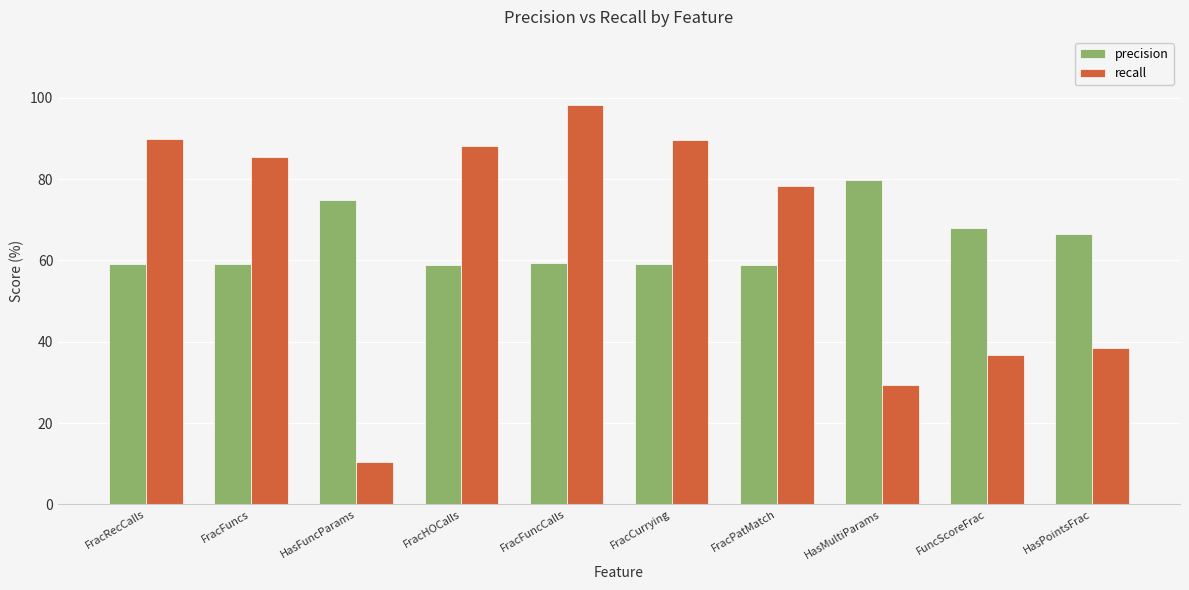

Rank the series by their maximum value, from lowest to highest.

precision, recall